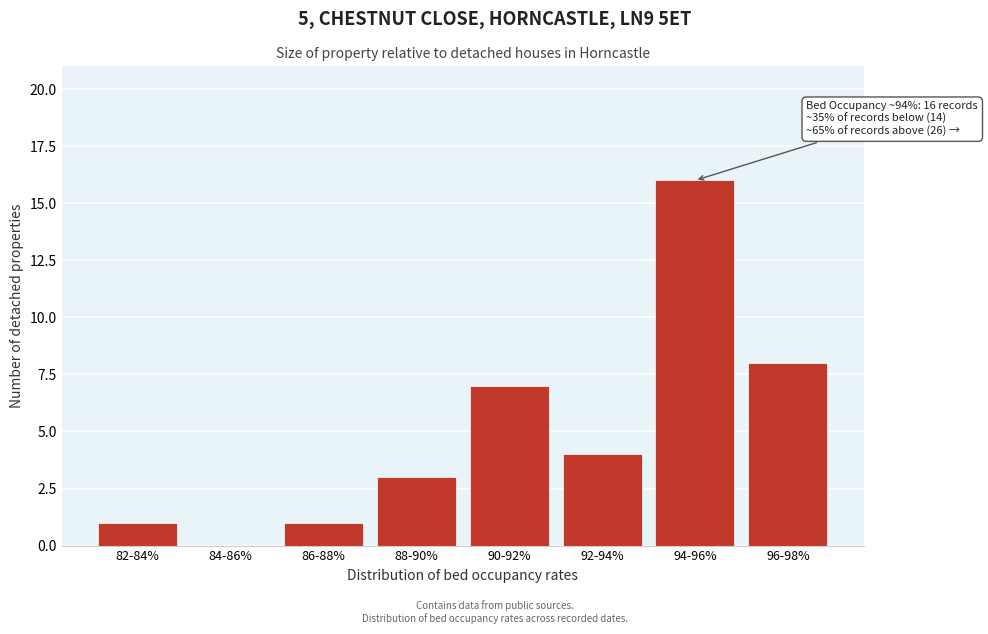

Reading right to left, extract all data points from this chart.

96-98%=8	94-96%=16	92-94%=4	90-92%=7	88-90%=3	86-88%=1	84-86%=0	82-84%=1